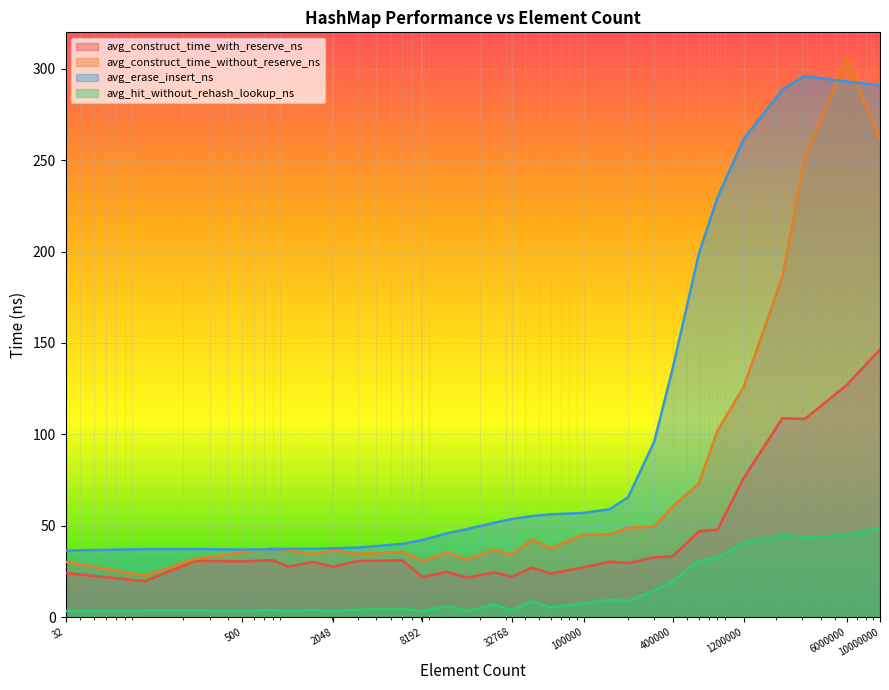

How many lines are shown in the chart?

4